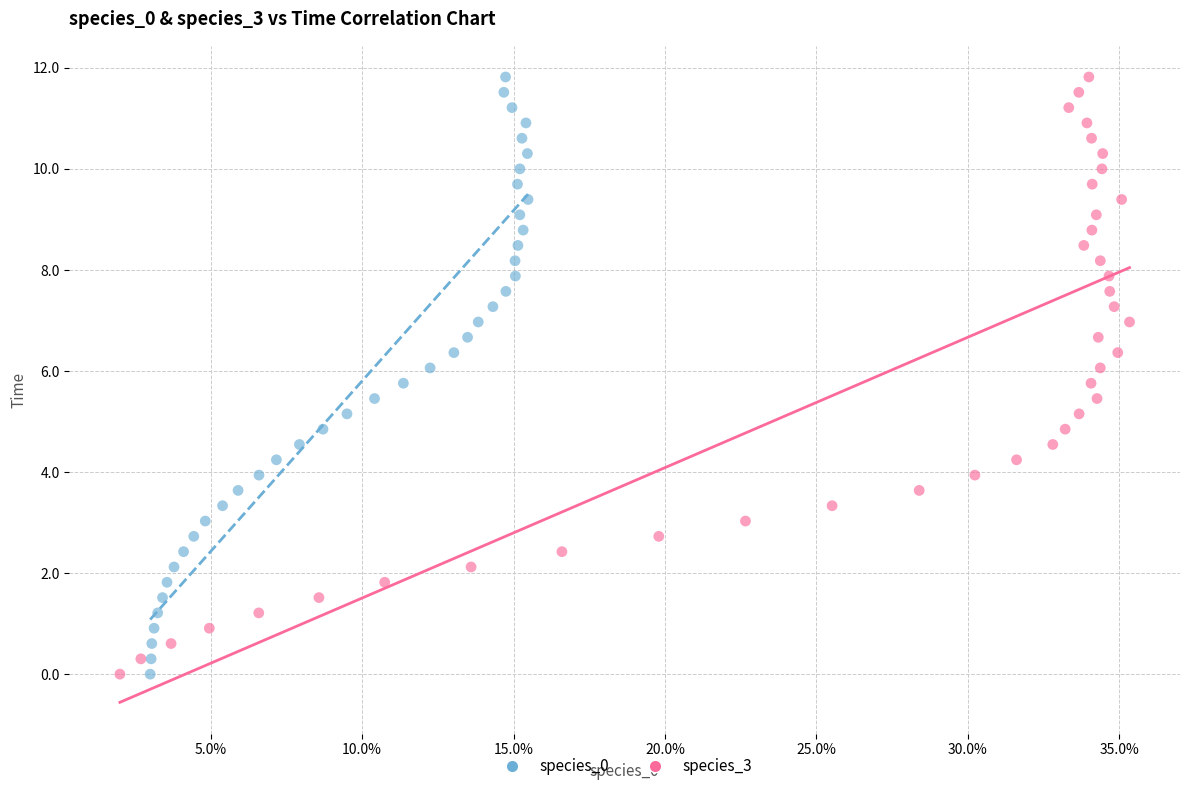

What are all the series names shown in the legend?

species_0, species_3